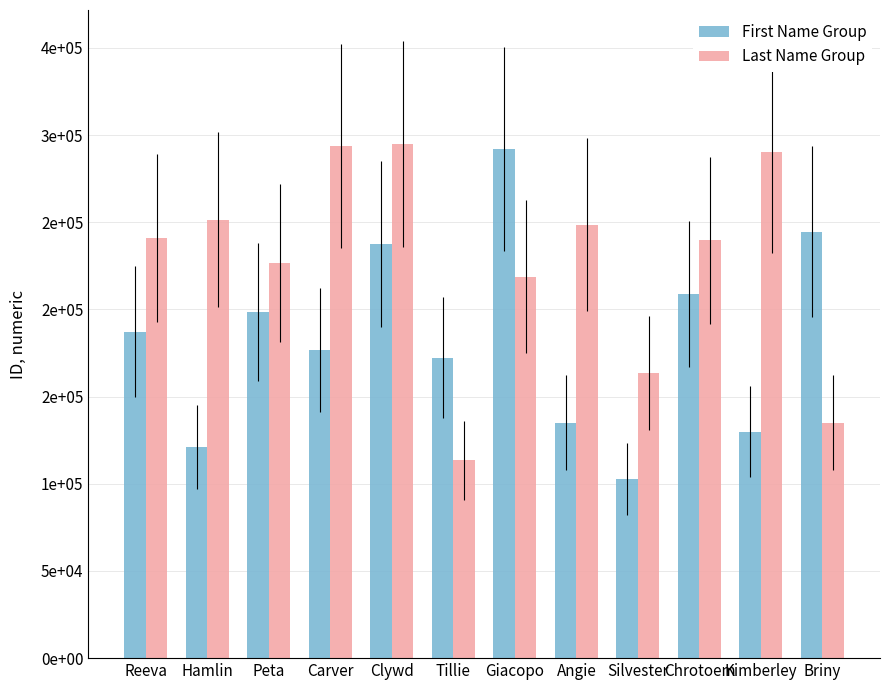

Rank the series at Kimberley from lowest to highest value.

First Name Group, Last Name Group